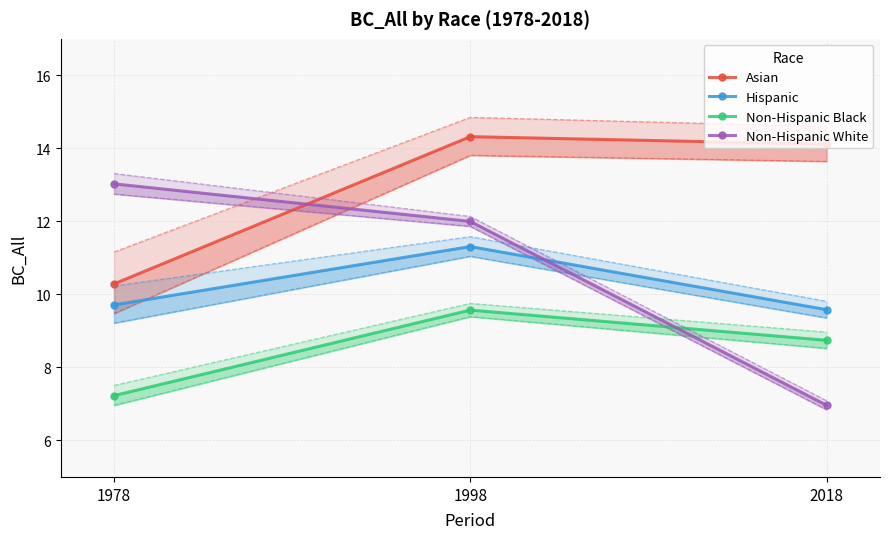

Which series has the largest total across all categories?

Asian